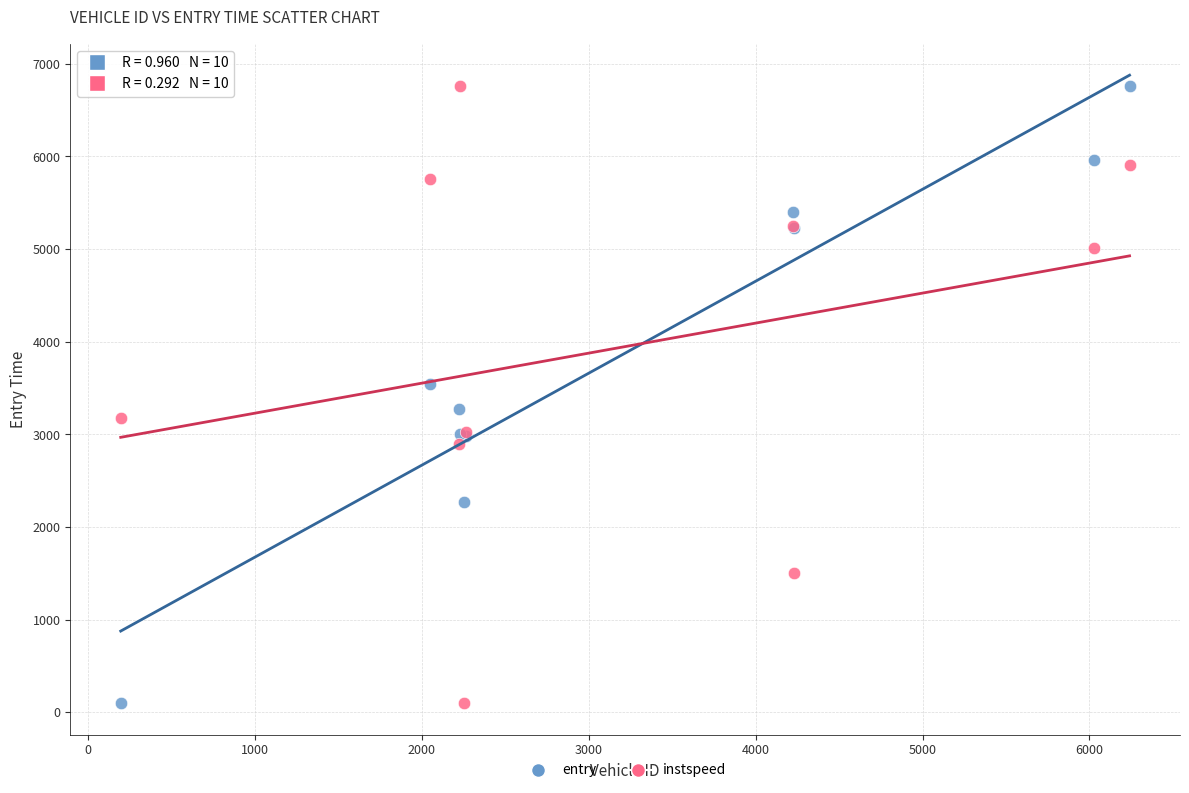

What is the X range (max minus min) for the scatter plot?

6043.0